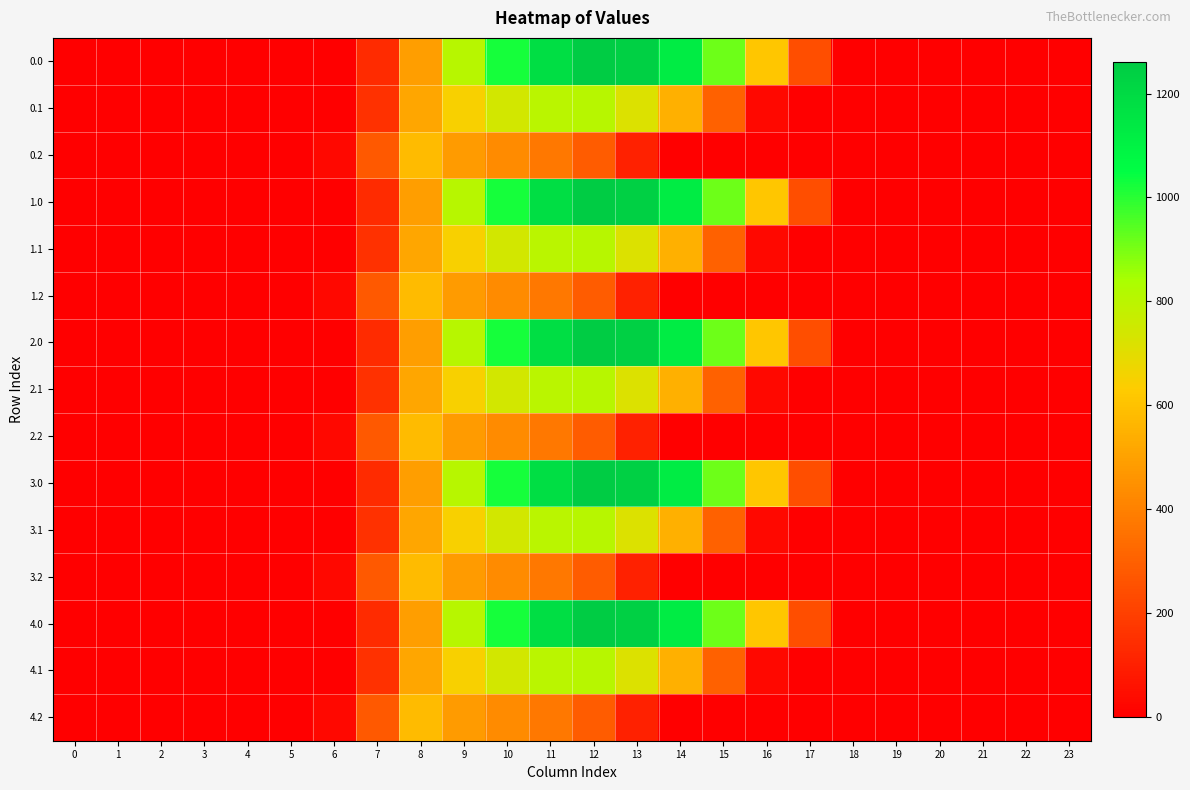

Between 18 and 11, which is larger?

11